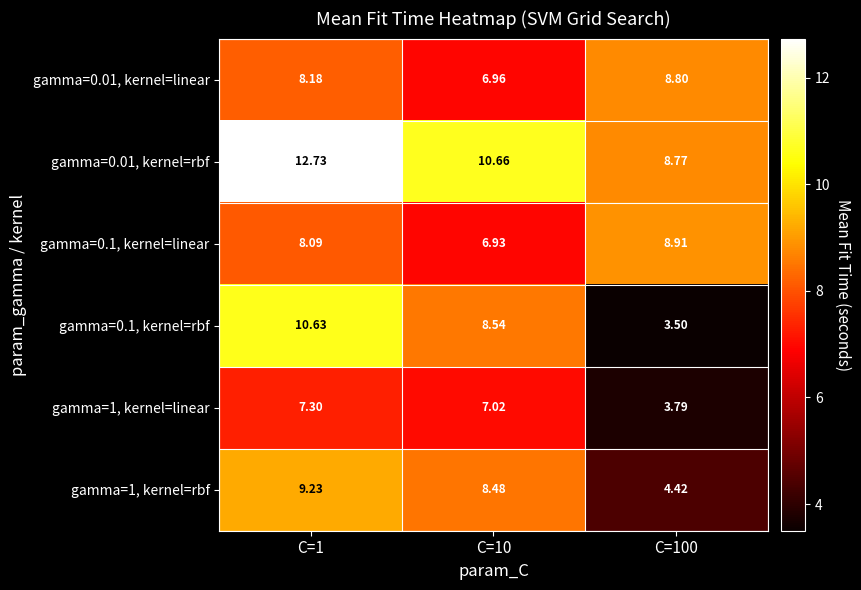

Rank the series at C=100 from highest to lowest value.

gamma=0.1, kernel=linear, gamma=0.01, kernel=linear, gamma=0.01, kernel=rbf, gamma=1, kernel=rbf, gamma=1, kernel=linear, gamma=0.1, kernel=rbf